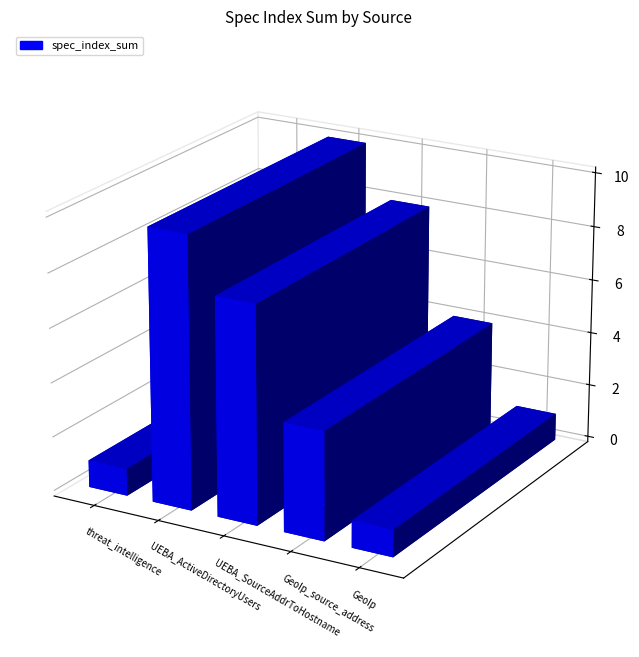

Reading left to right, list all the values displayed in this chart.

1	10	8	4	1